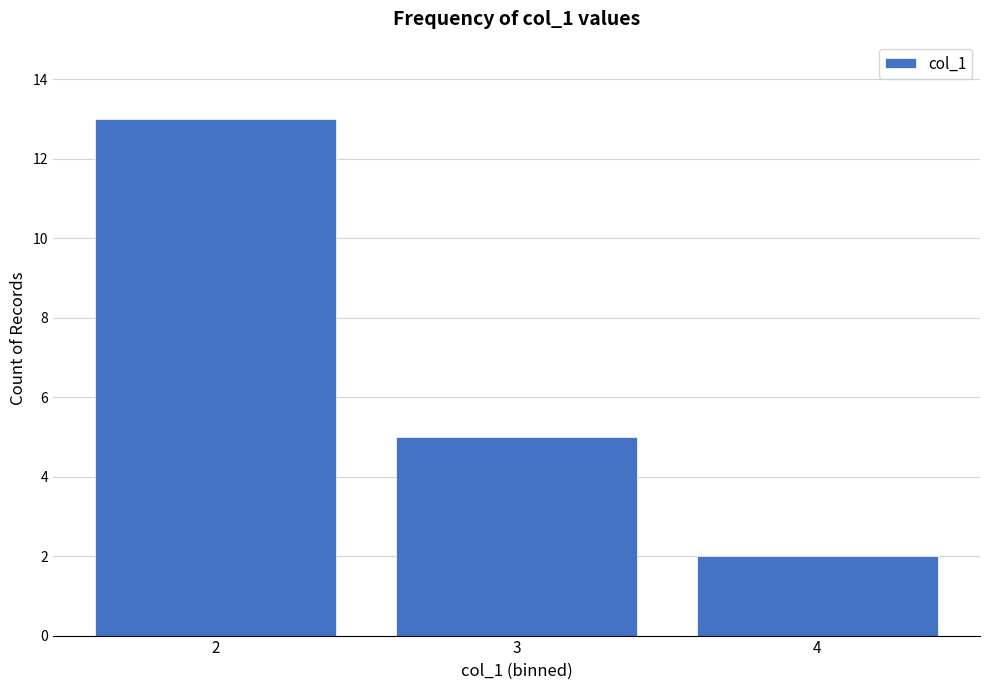

Over which range of the x-axis is the bar tallest?

1.5 to 2.5